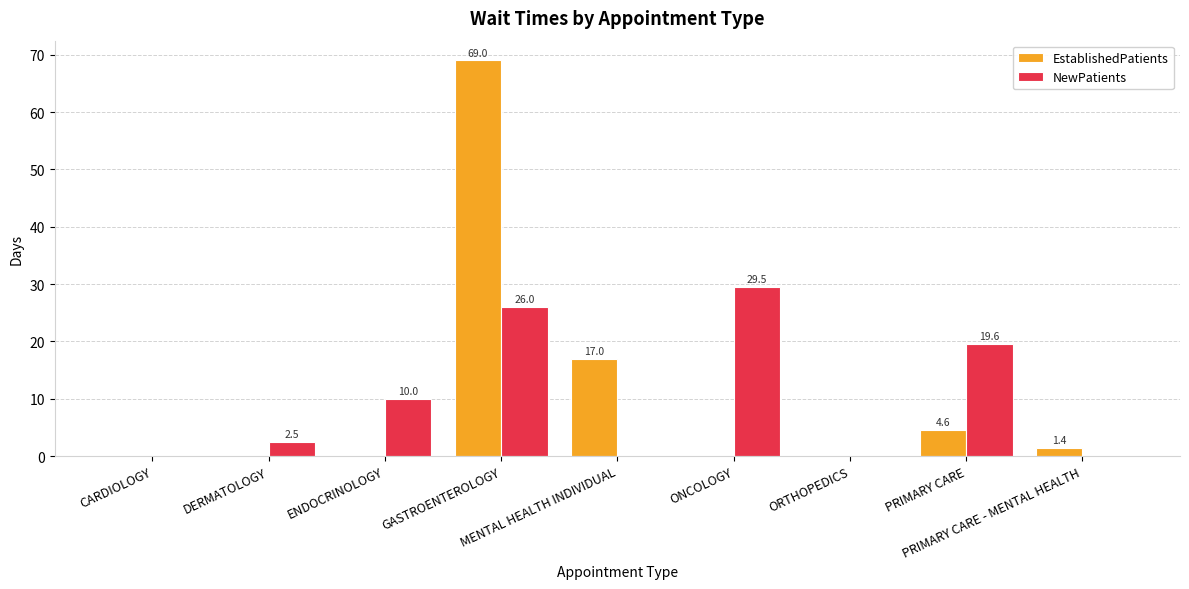

Reading left to right, transcribe all the data shown in this chart.

EstablishedPatients: 0.0	0.0	0.0	69.0	17.0	0.0	0.0	4.6	1.4
NewPatients: 0.0	2.5	10.0	26.0	0.0	29.5	0.0	19.6	0.0